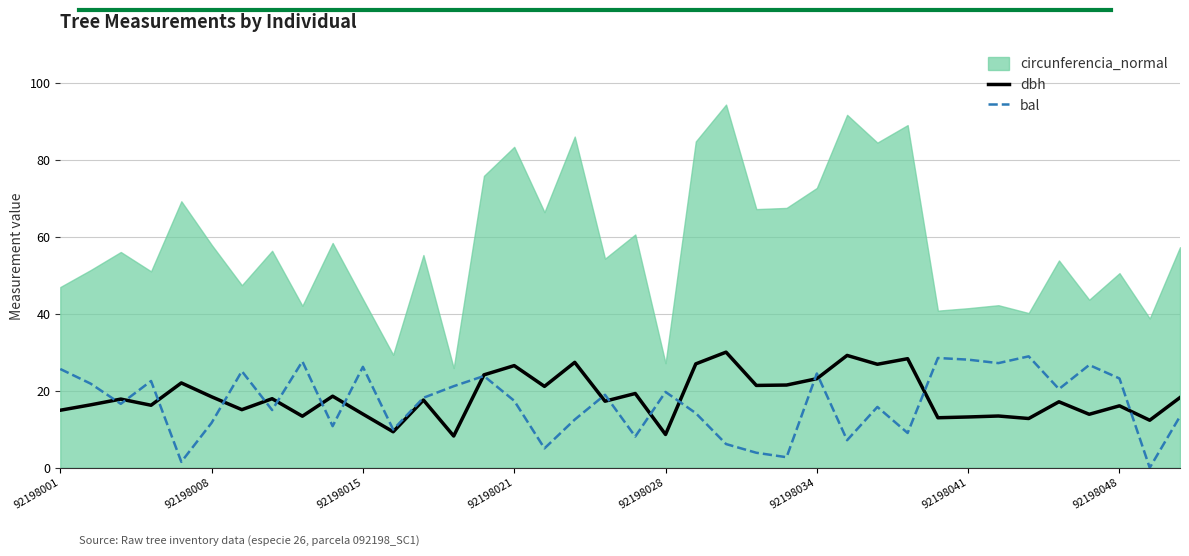

What is the difference between the highest and lowest values at 92198001?

10.7